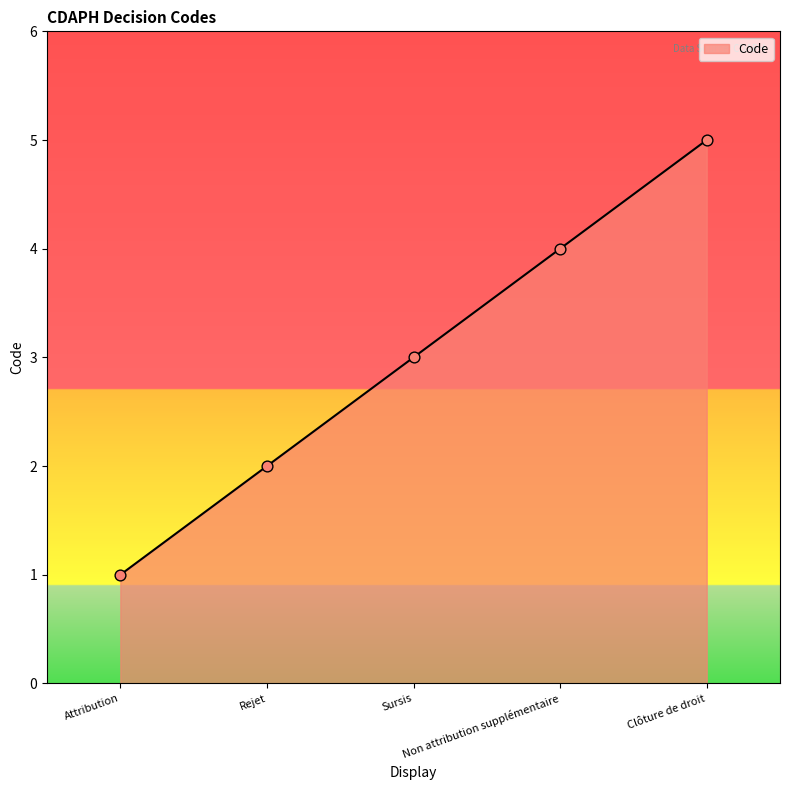

Approximately how many times larger is the value at Attribution compared to Rejet?

0.5